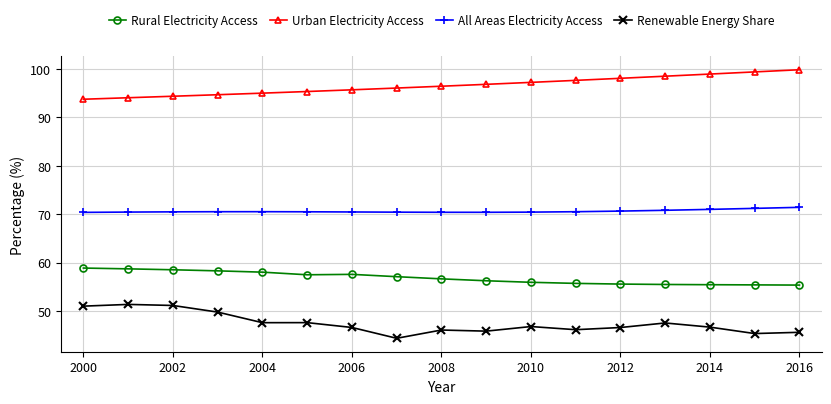

What is the value of the All Areas Electricity Access point at the 14th from the left?

70.8